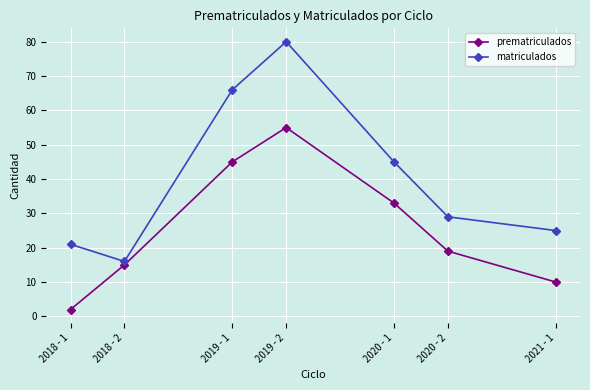

What is the value of the matriculados point at the 2nd from the left?

16